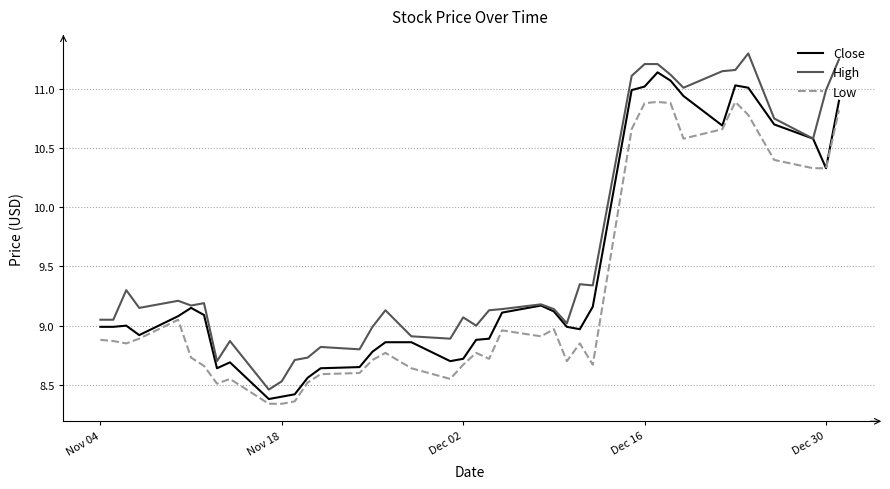

What is the maximum value shown in the chart?

11.3